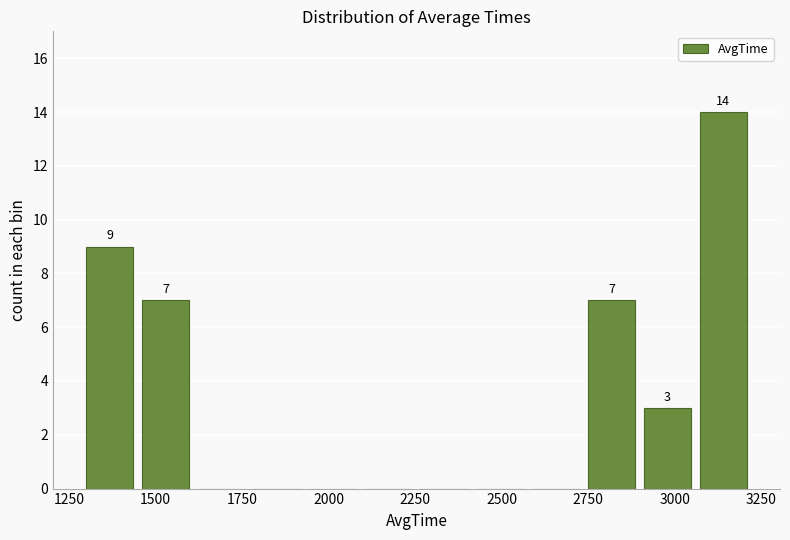

Read against the x-axis, roughly where is the centre of the tallest bar?

3150